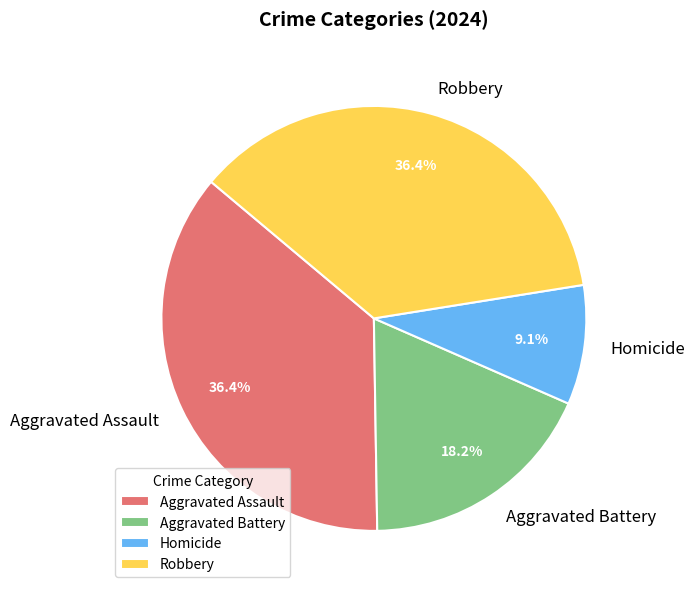

Is Aggravated Assault the majority of the pie?

No